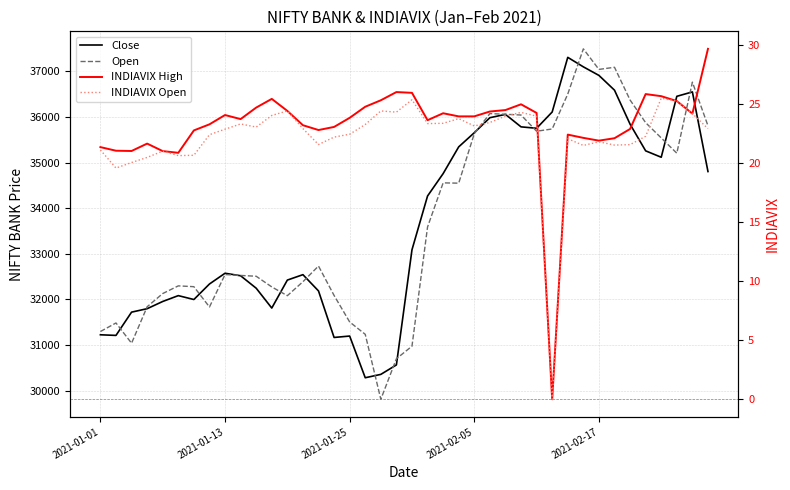

What is the label of the 40th point from the right?

2021-01-01